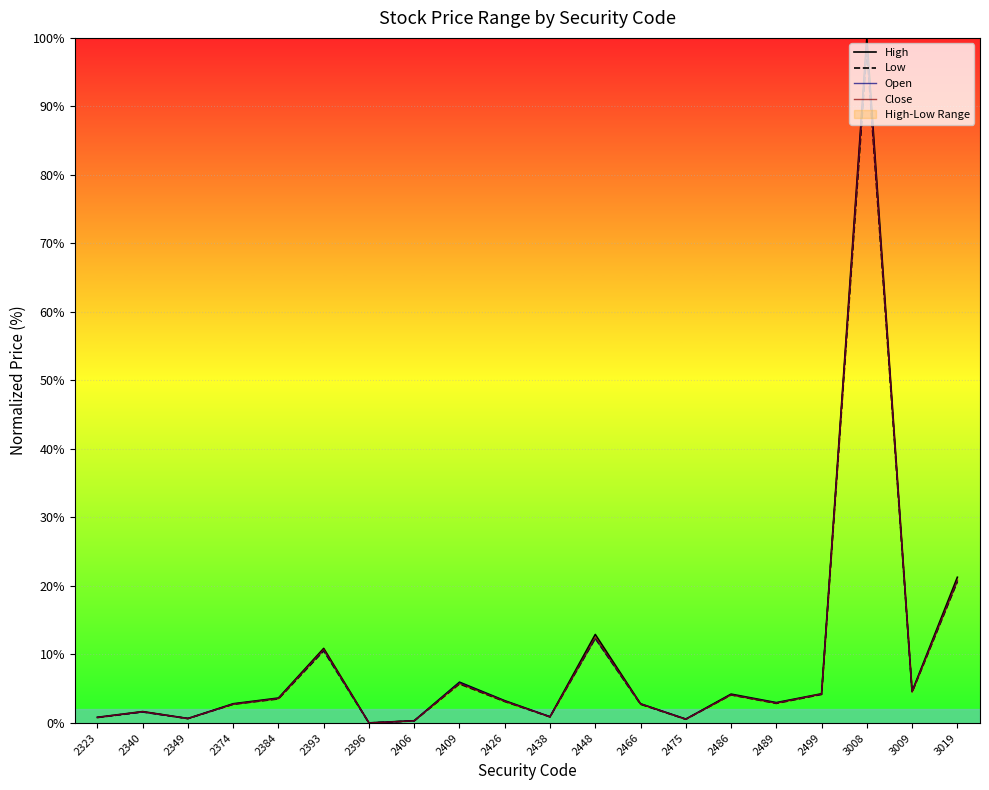

At 2426, list the series in order from smallest to largest.

Low, Close, Open, High